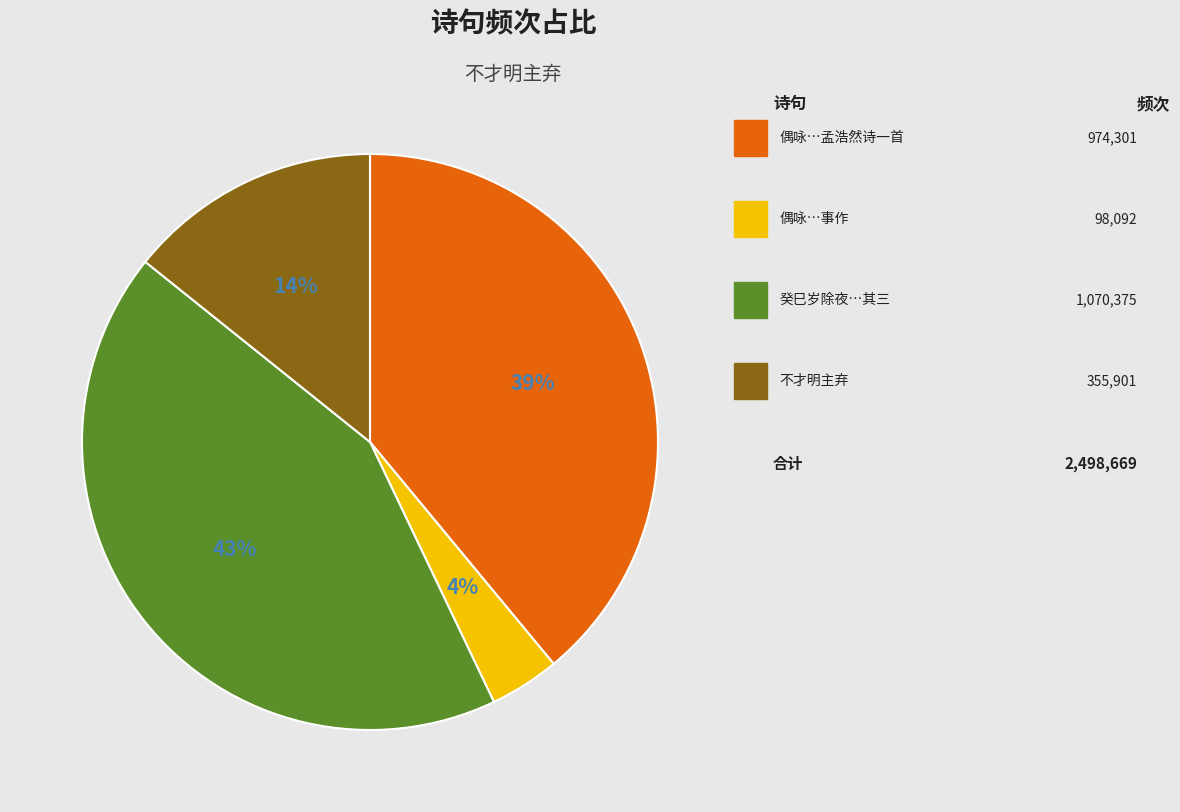

Does any single category account for the majority?

No